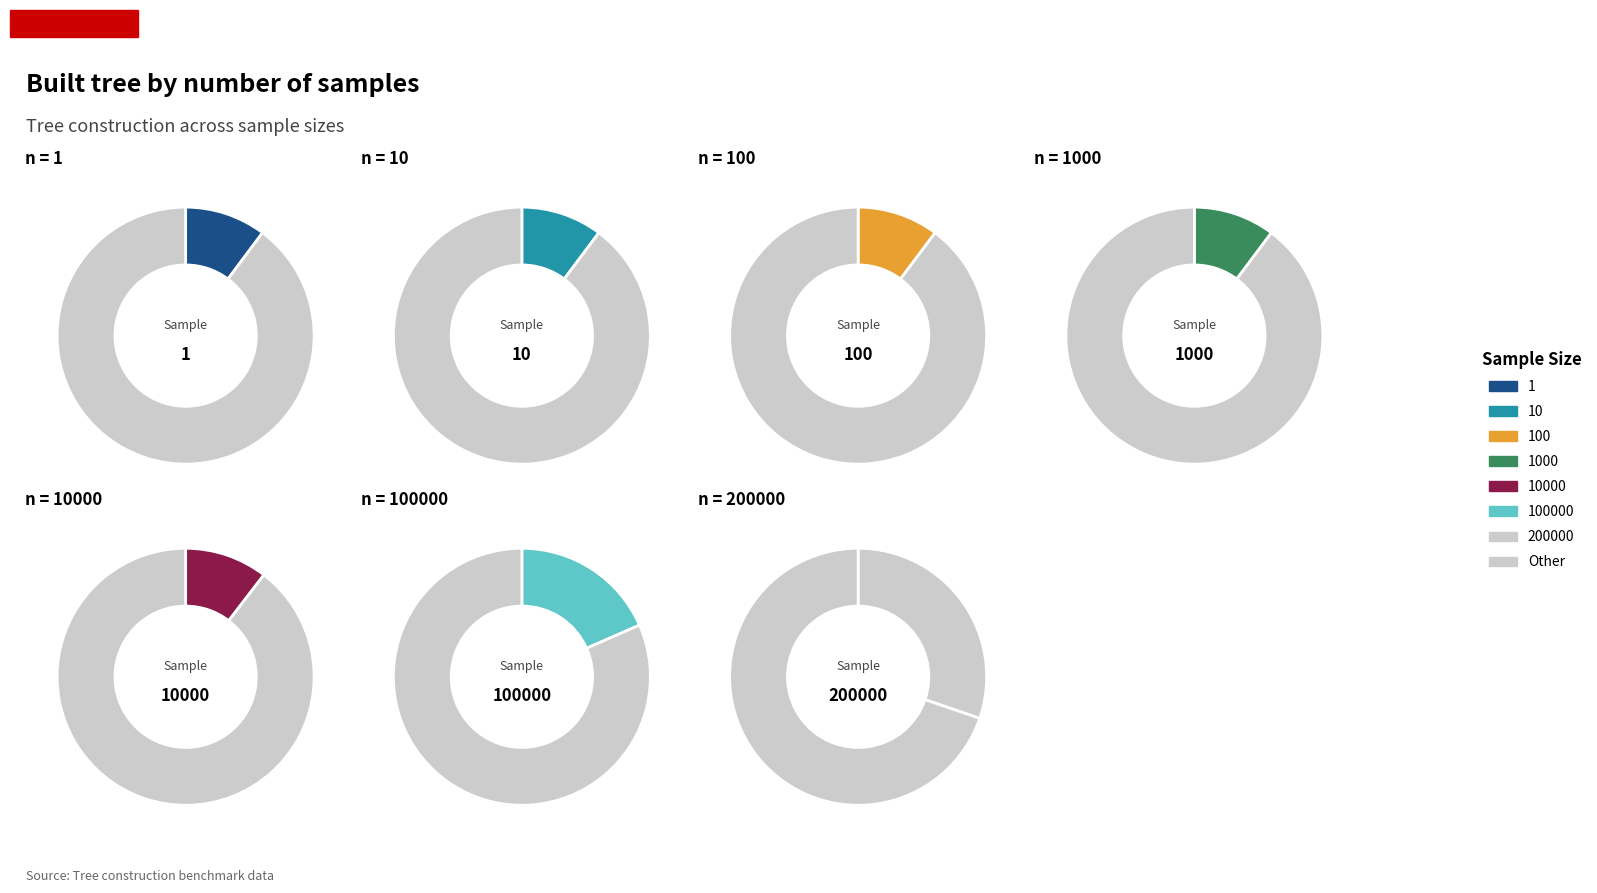

Combined, what portion of the pie is 10000 and 10?

20.7%